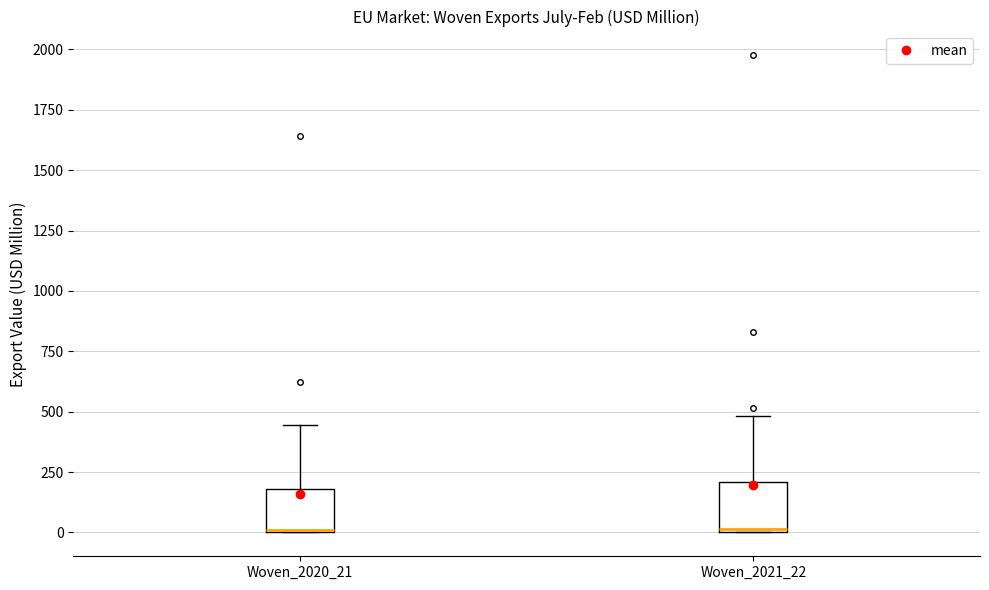

Reading left to right, transcribe this box plot: for each box, give where its median line is, the range the box spans, and where its two whiskers end, as read against the y-axis. The values are not printed on the chart, so give them approximately, as read against the axis.

Woven_2020_21: median 0, box 0 to 200, whiskers 0 to 450
Woven_2021_22: median 0, box 0 to 200, whiskers 0 to 500